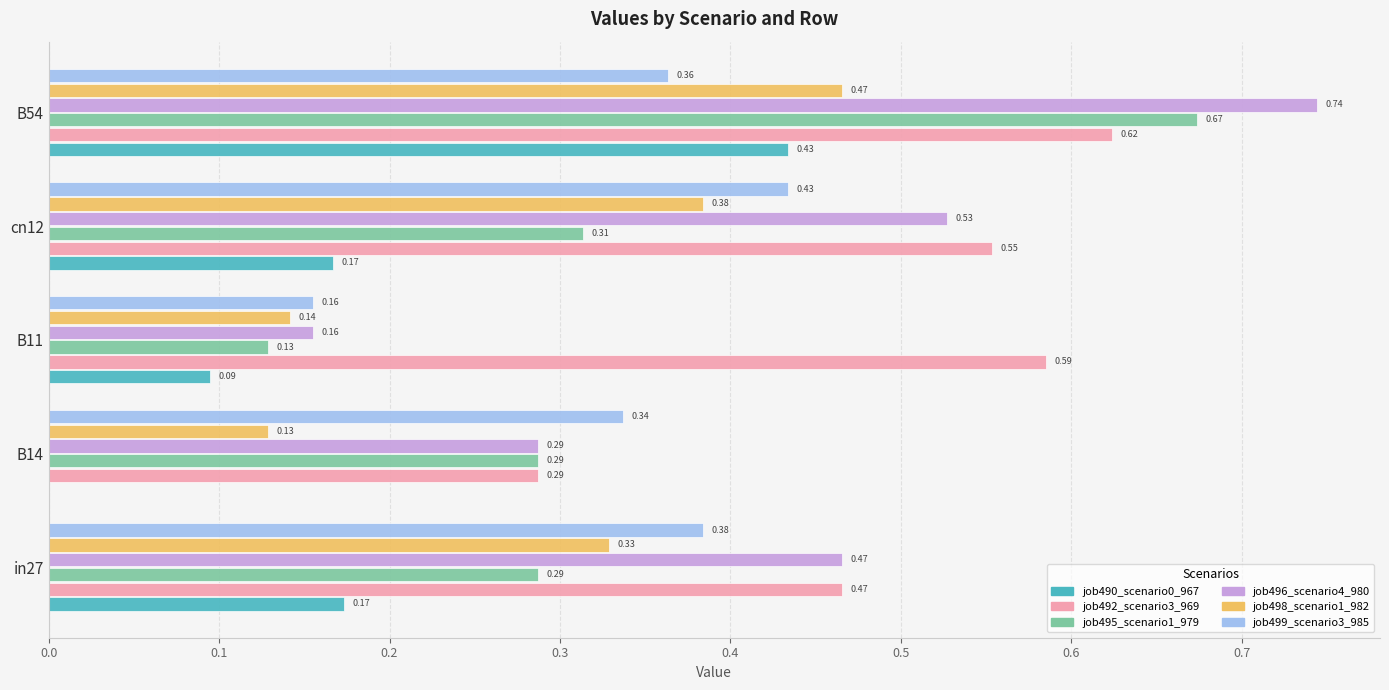

Count the number of data series in this chart.

6